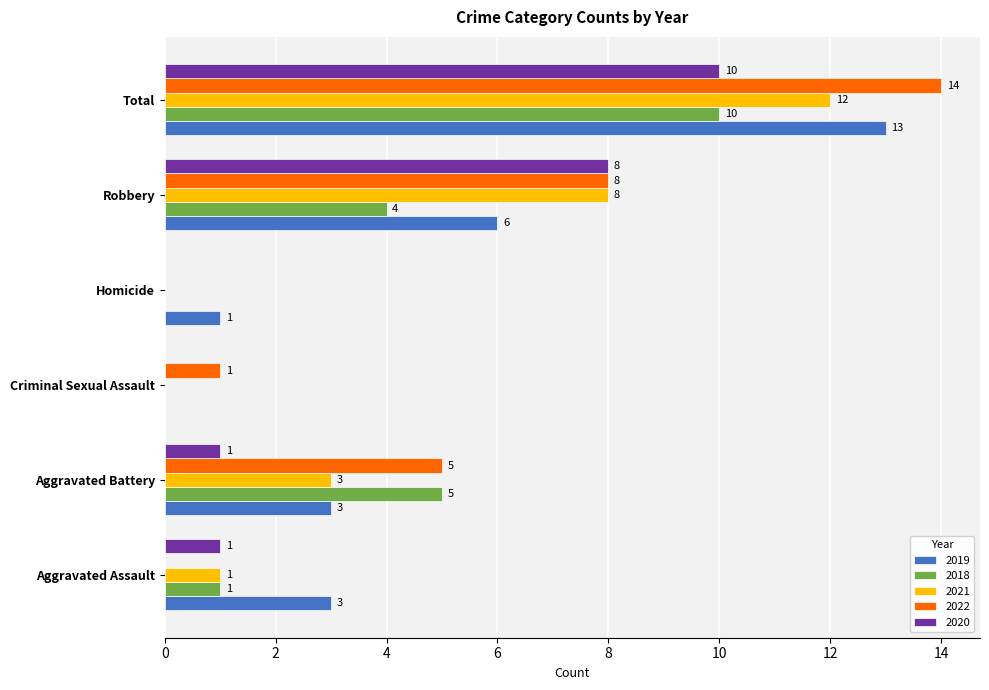

What are all the series names shown in the legend?

2019, 2018, 2021, 2022, 2020